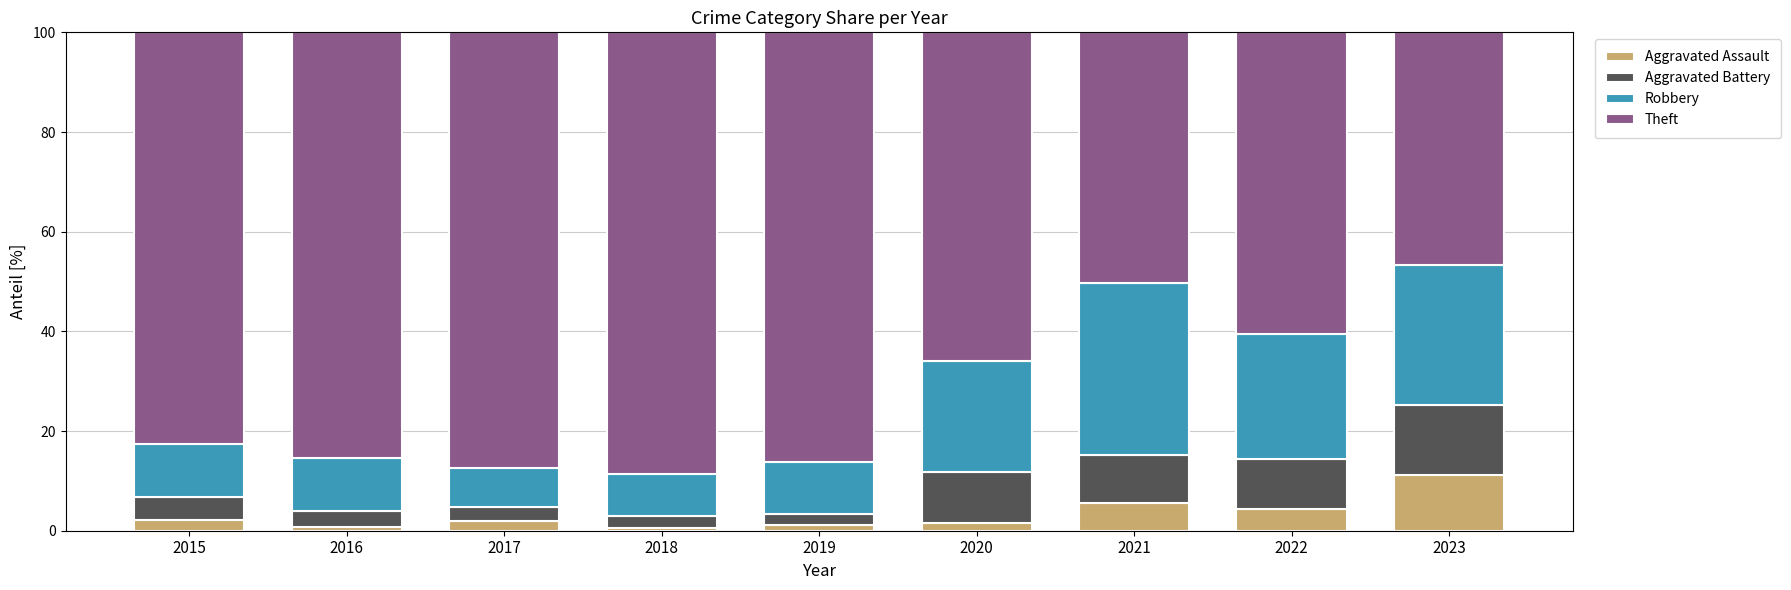

Are the bars grouped side by side (vs. stacked)?

No